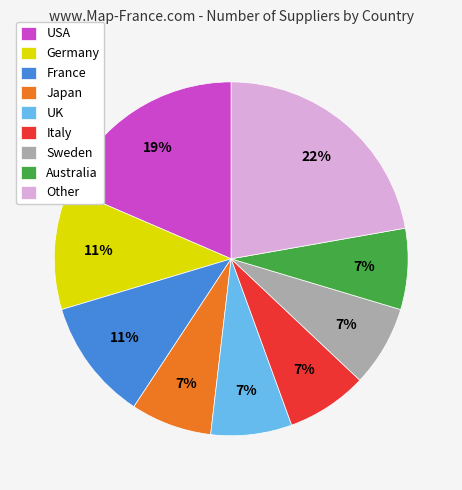

Which category has the biggest portion of the pie?

Other